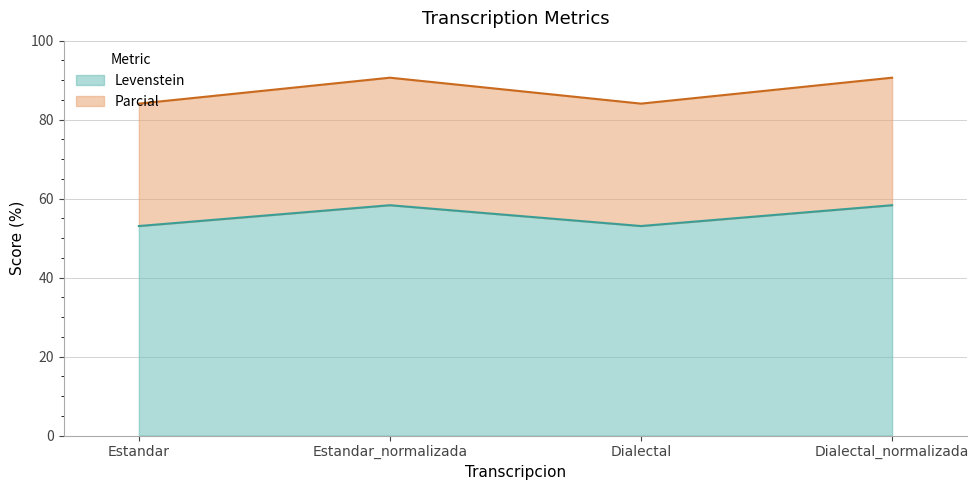

Which has a higher value, Dialectal or Estandar_normalizada?

Estandar_normalizada